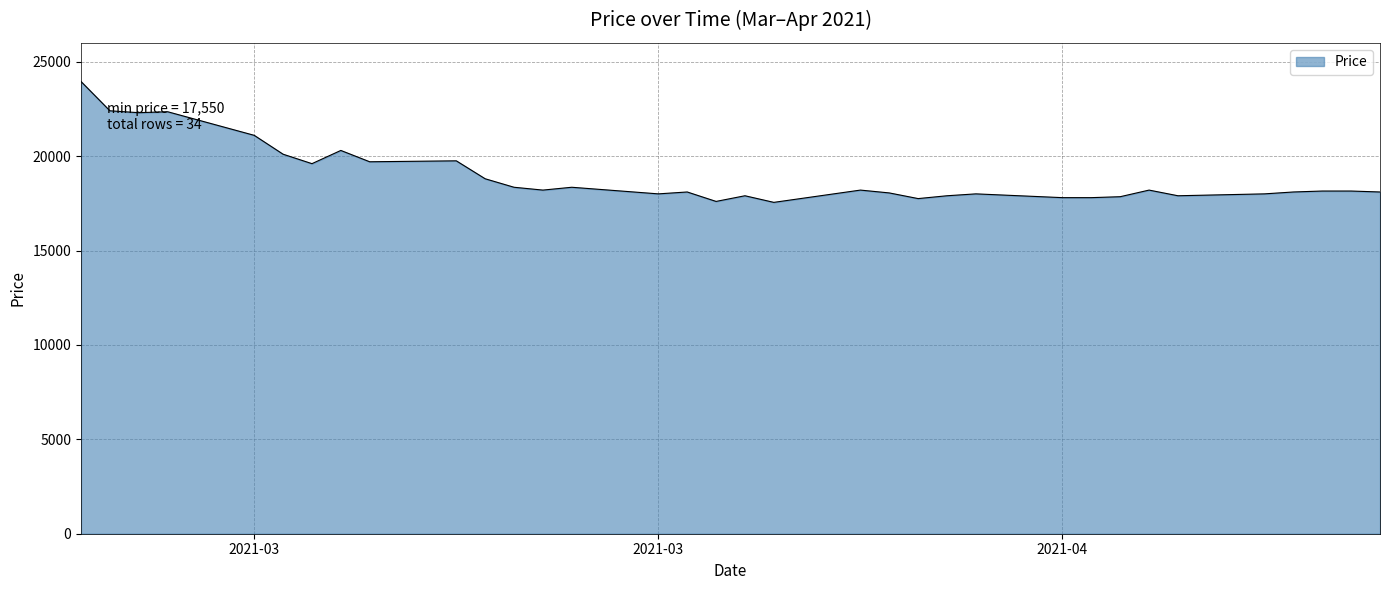

What is the greatest value displayed?

23950